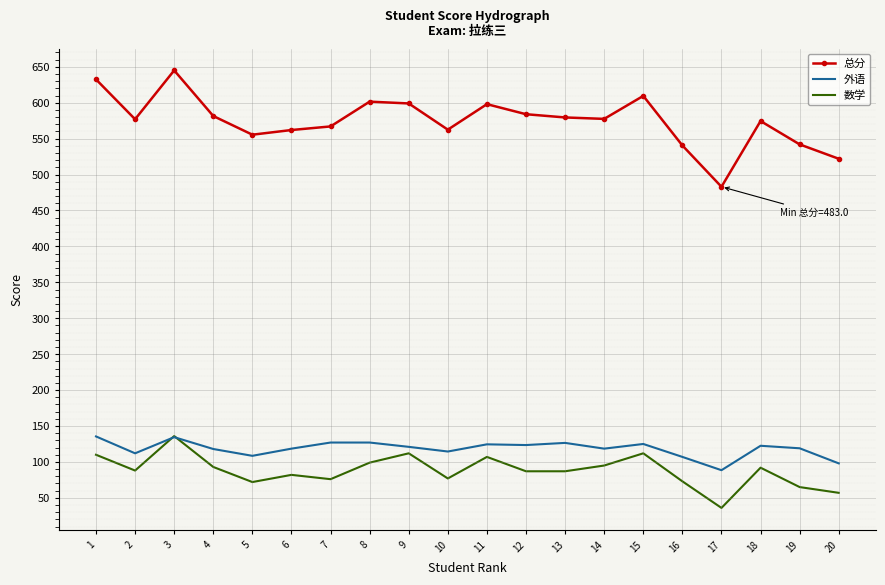

At 6, list the series in order from largest to smallest.

总分, 外语, 数学